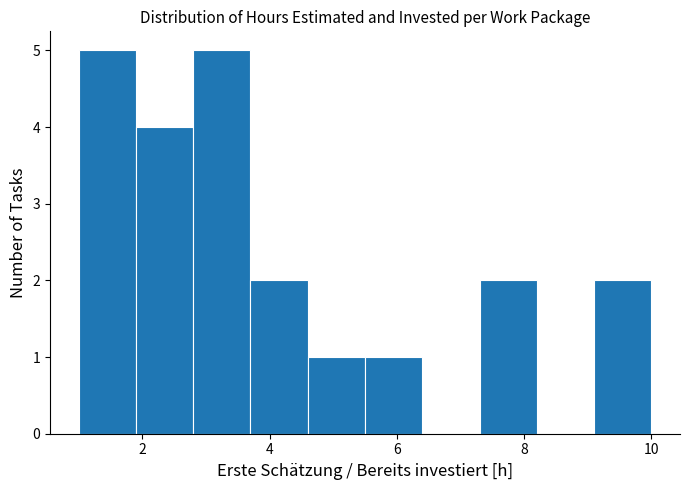

What is the height of the bar covering 1.9 to 2.8 on the x-axis? Neither the bar edges nor the heights are printed on the chart, so give them approximately, as read against the axes.

4